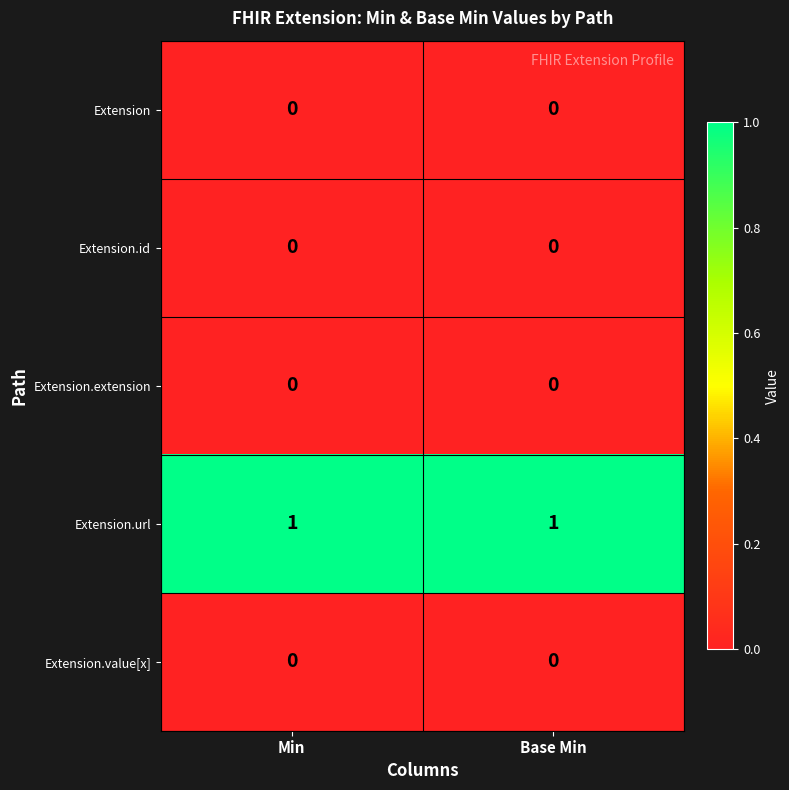

The Extension.id series shows 0 at Min. True or false?

True